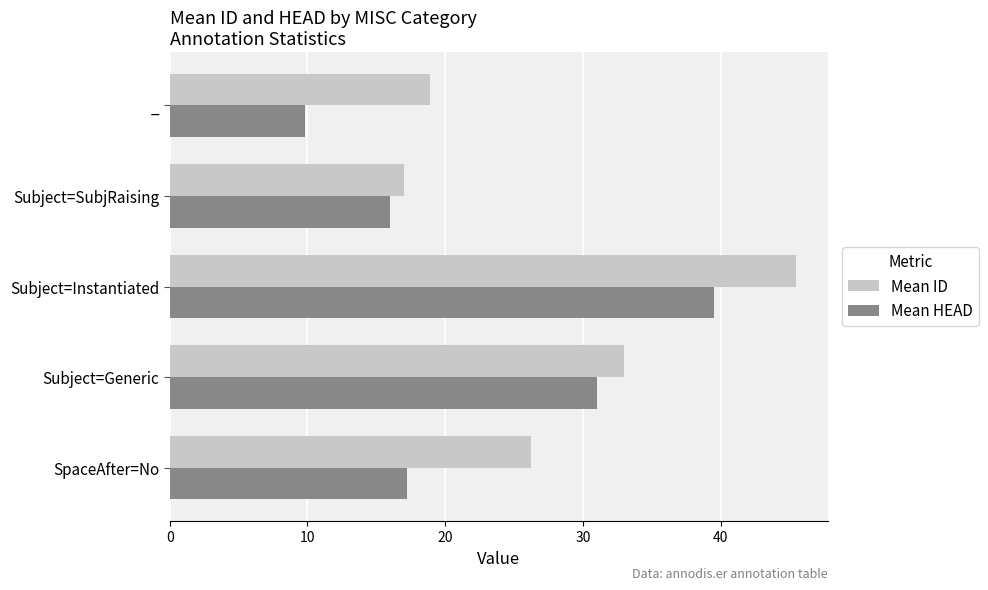

Is the value of Mean HEAD at Subject=SubjRaising greater than the value of Mean ID at _?

No